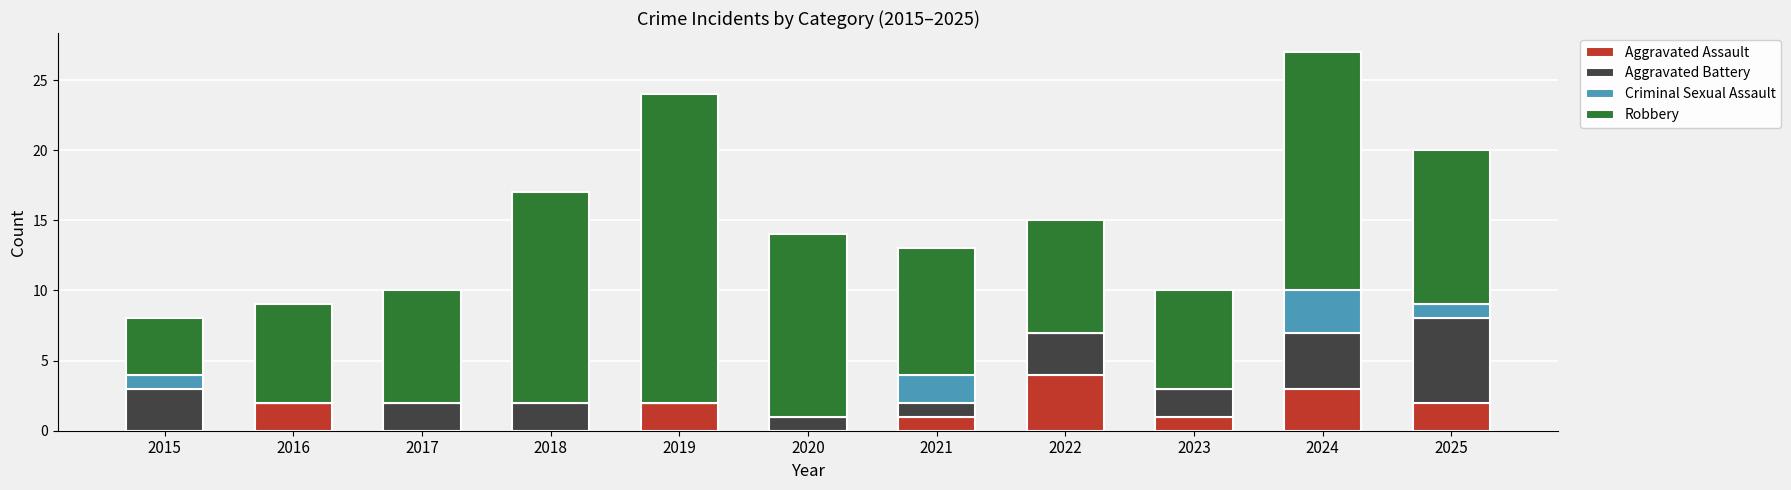

What is the maximum value for Aggravated Assault?

4